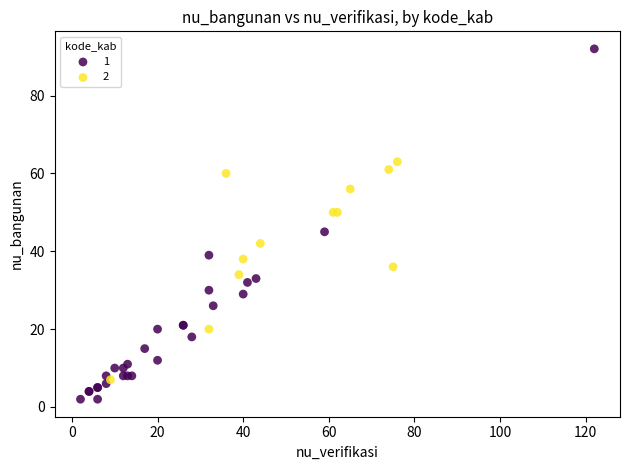

Which series has the largest Y range (max minus min)?

1